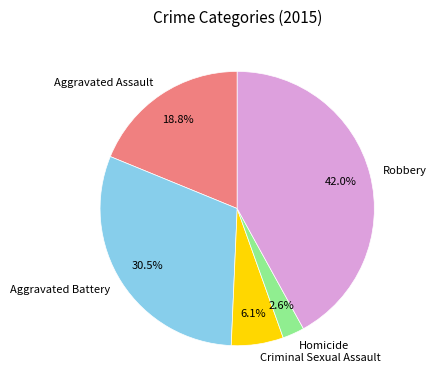

What percentage is NOT represented by Homicide?

97.4%